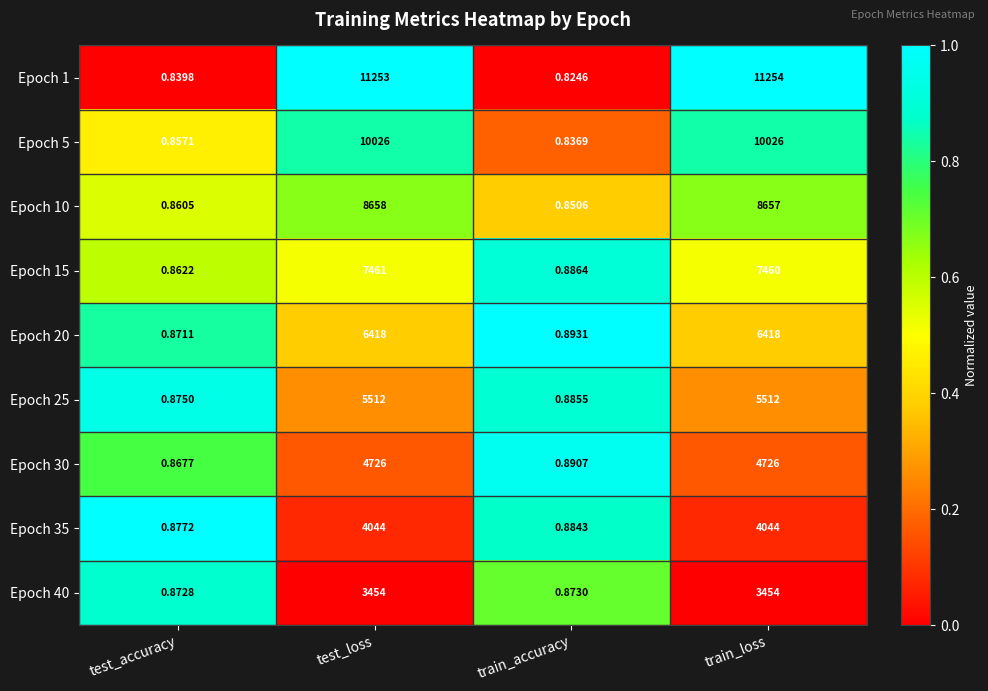

List the labels in order of Epoch 10 value, largest first.

test_loss, train_loss, test_accuracy, train_accuracy